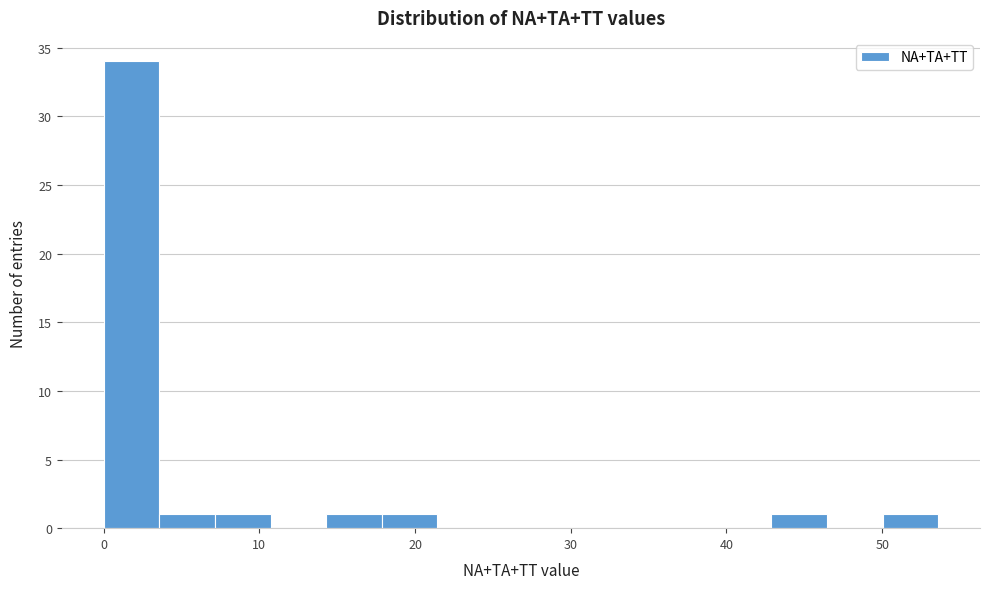

Around what value on the x-axis is the tallest bar? Give the approximate position of its centre, as read against the axis.

2